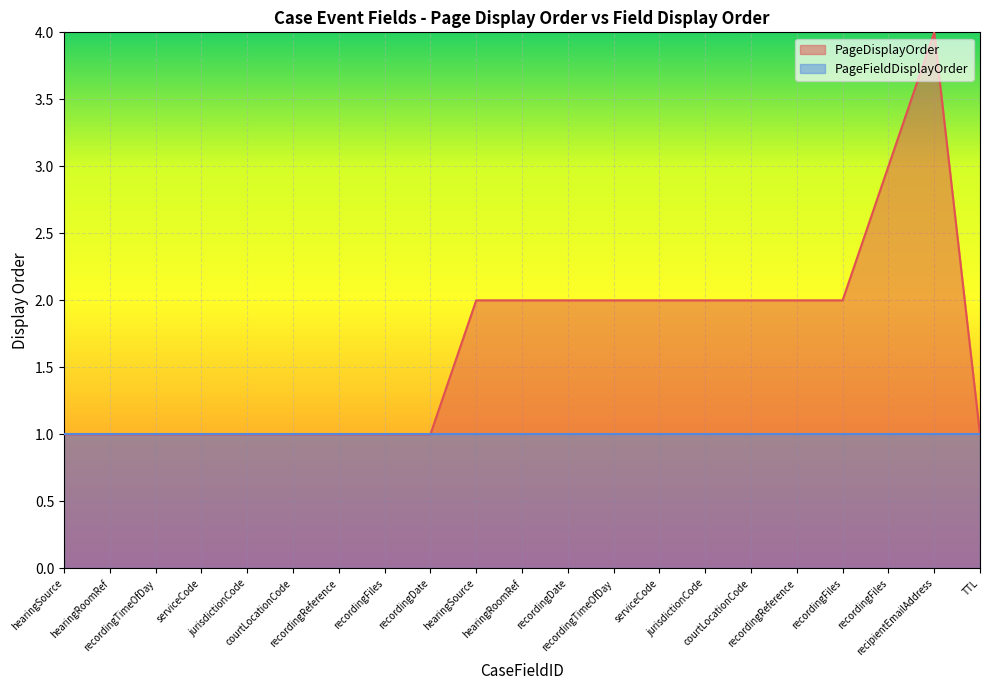

True or false: the data shows 1 at serviceCode.

True